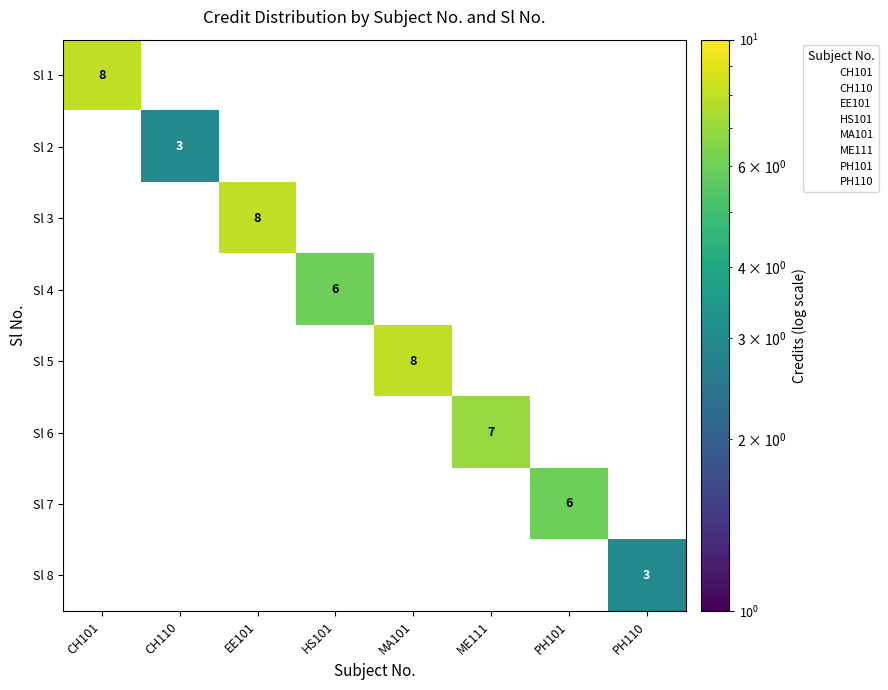

What is the difference between the highest and lowest values at EE101?

8